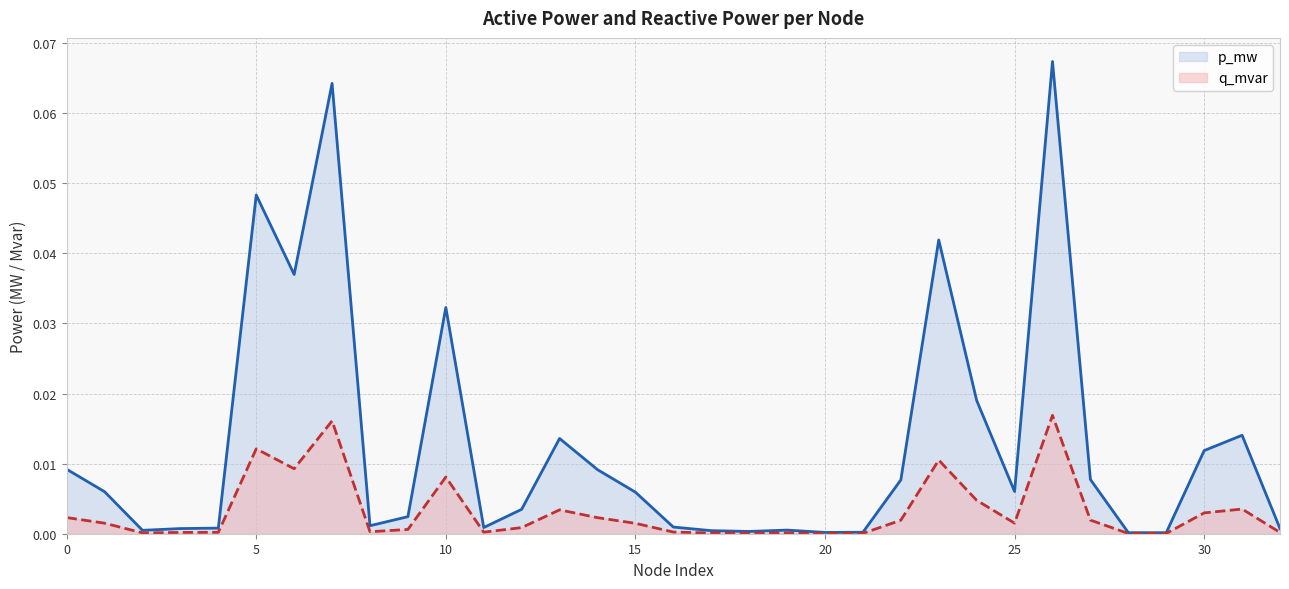

True or false: q_mvar has more than 2 interior local peaks.

True